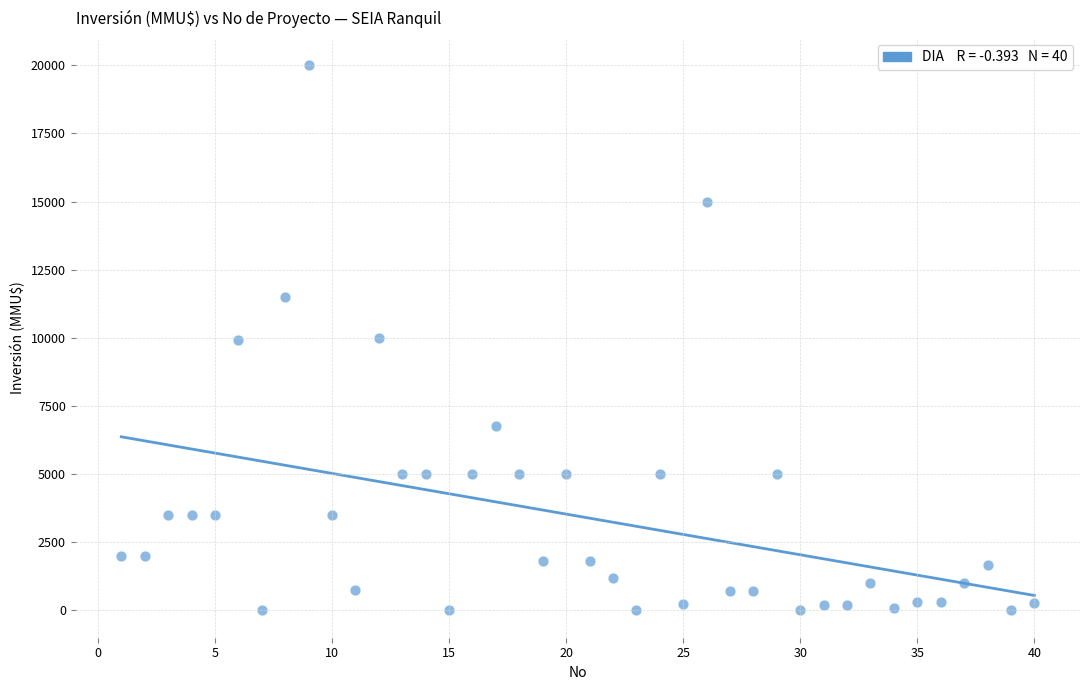

What is the range of Y values (max minus min)?

20000